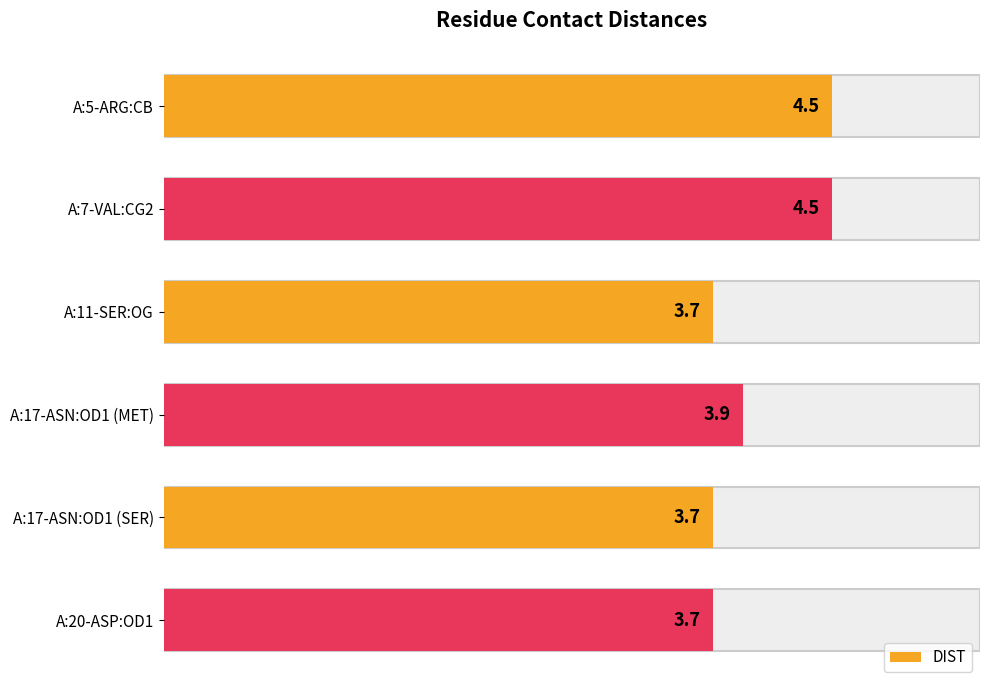

How many bars are there in total?

6